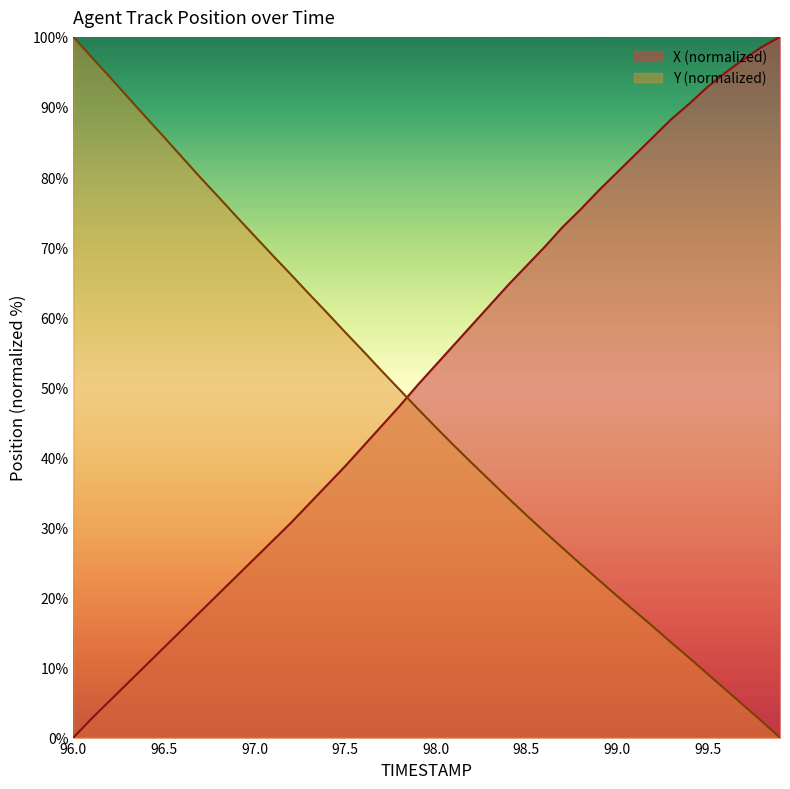

True or false: Y has more than 1 interior local peaks.

False